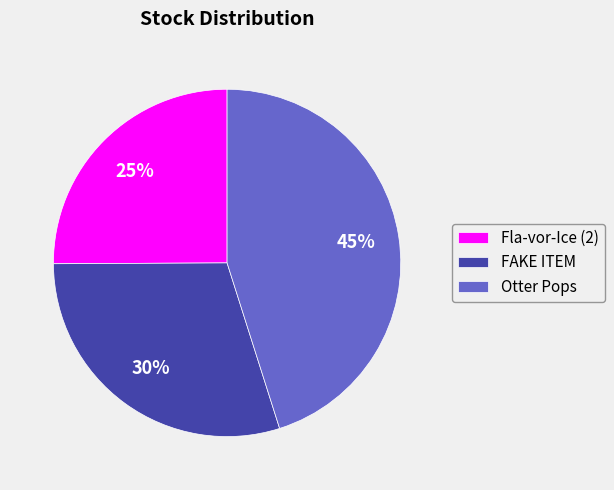

Does Fla-vor-Ice (2) account for over 50% of the chart?

No